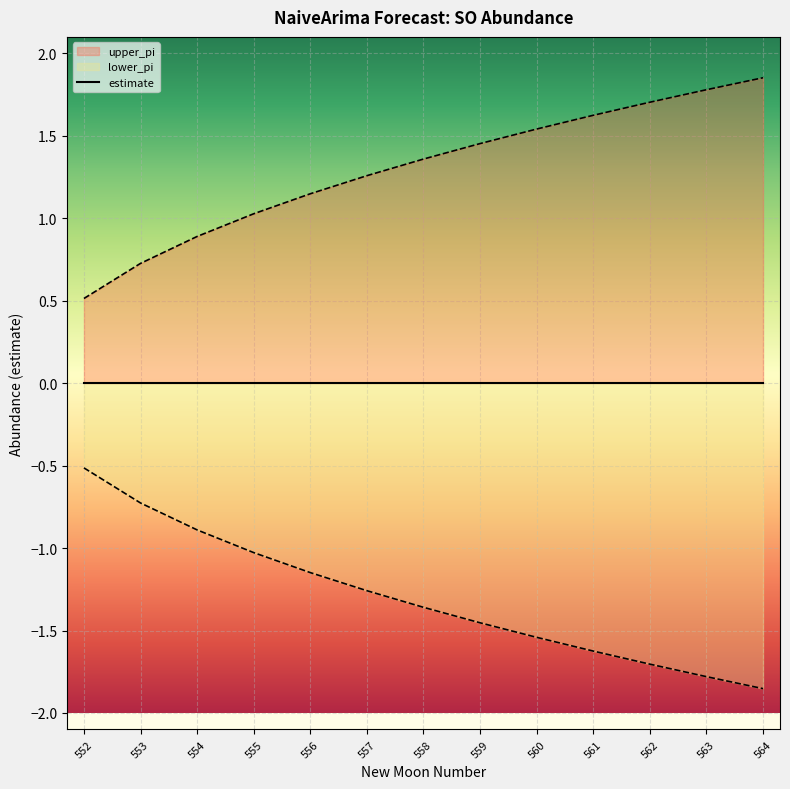

Which series has the largest total across all categories?

upper_pi